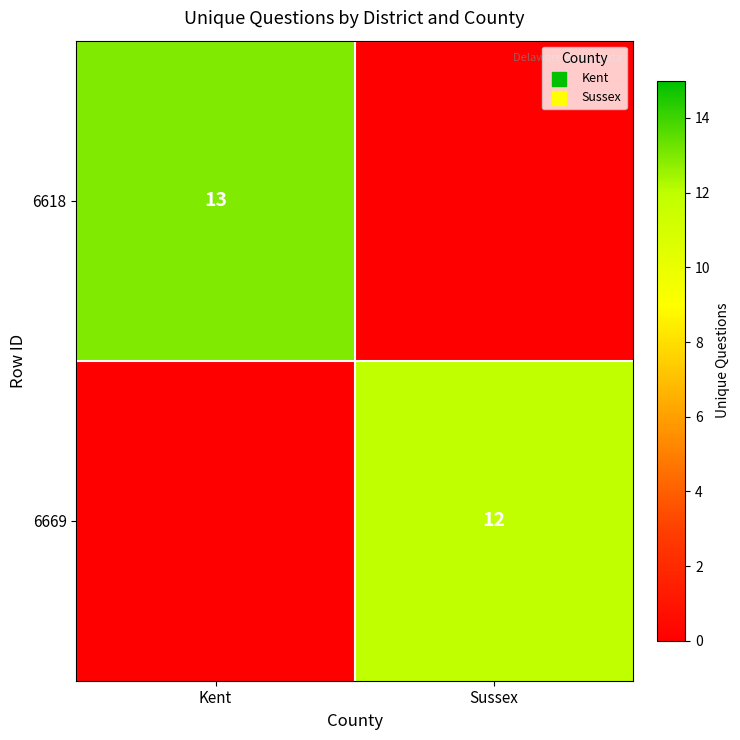

What is the greatest value displayed?

13